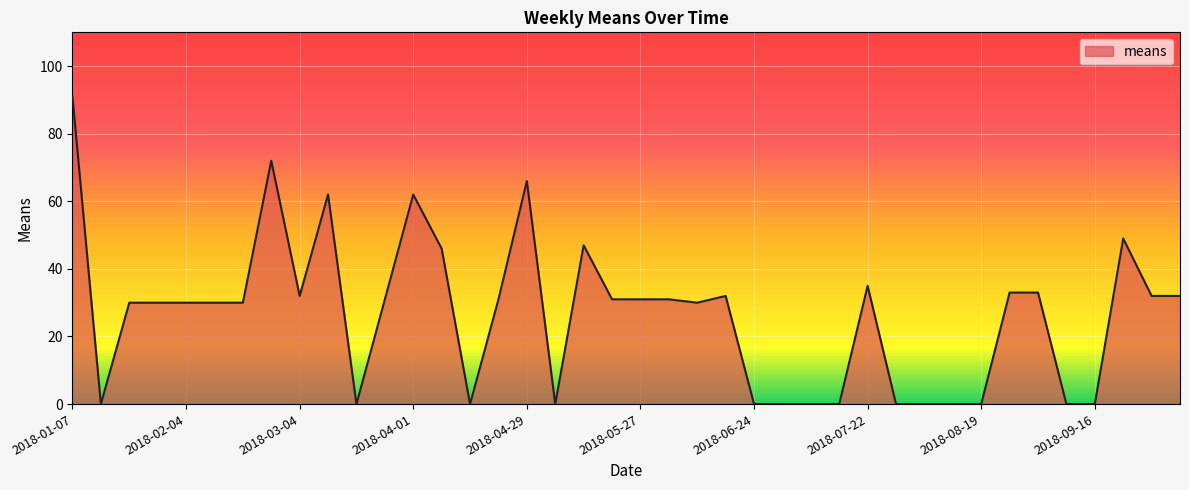

What is the greatest value displayed?

91